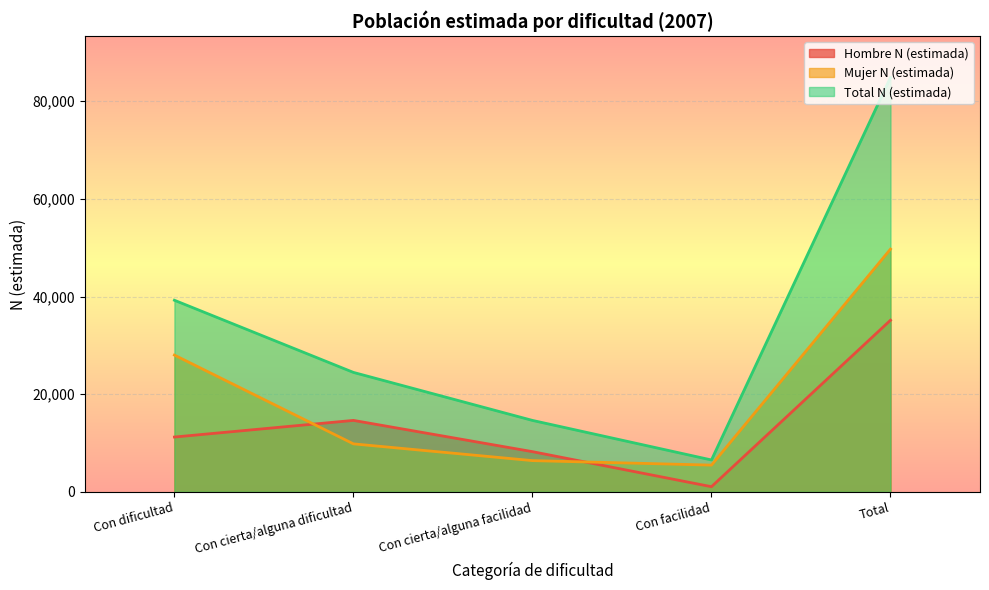

What is the total value across all series at Con facilidad?

13060